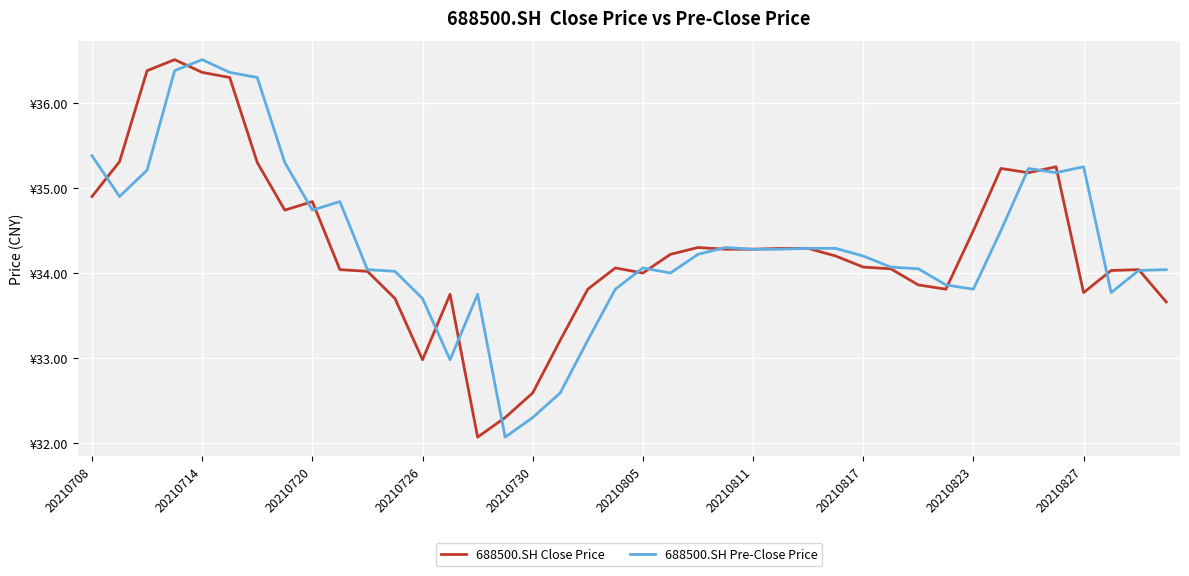

What is the minimum value shown in the chart?

32.1